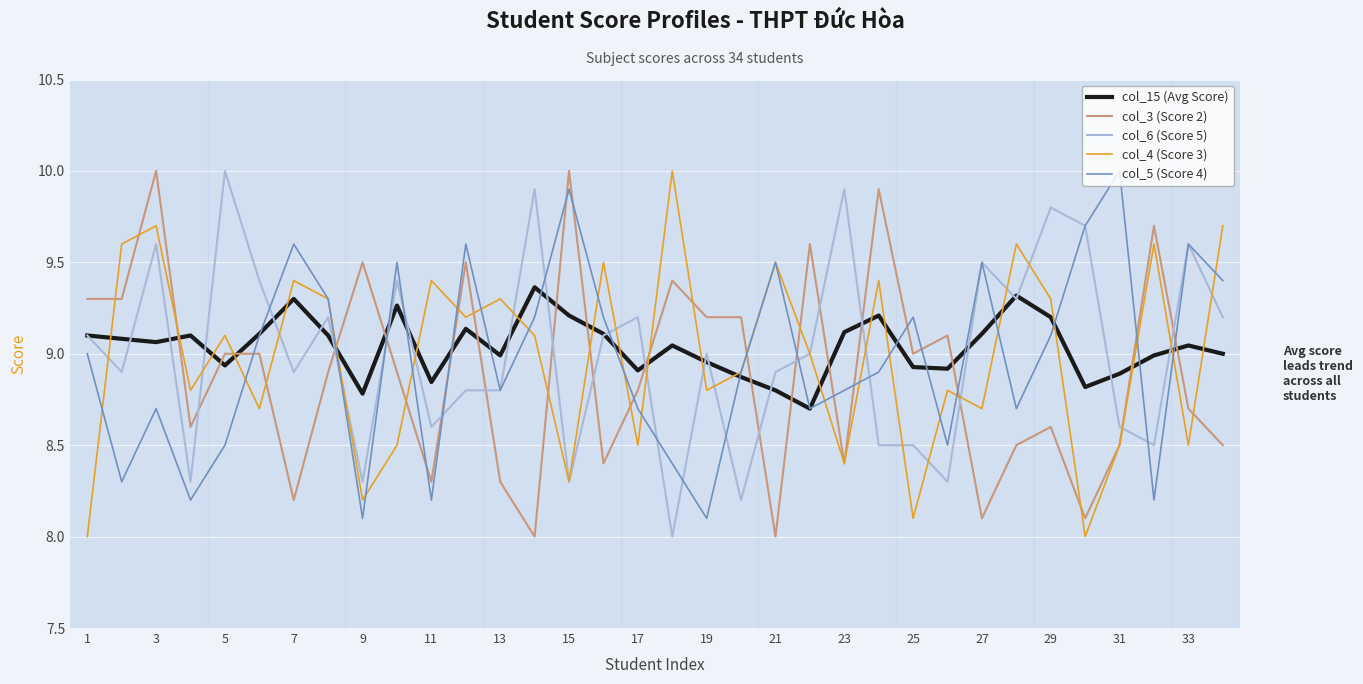

What is the highest value of the col_6 (Score 5) series?

10.0